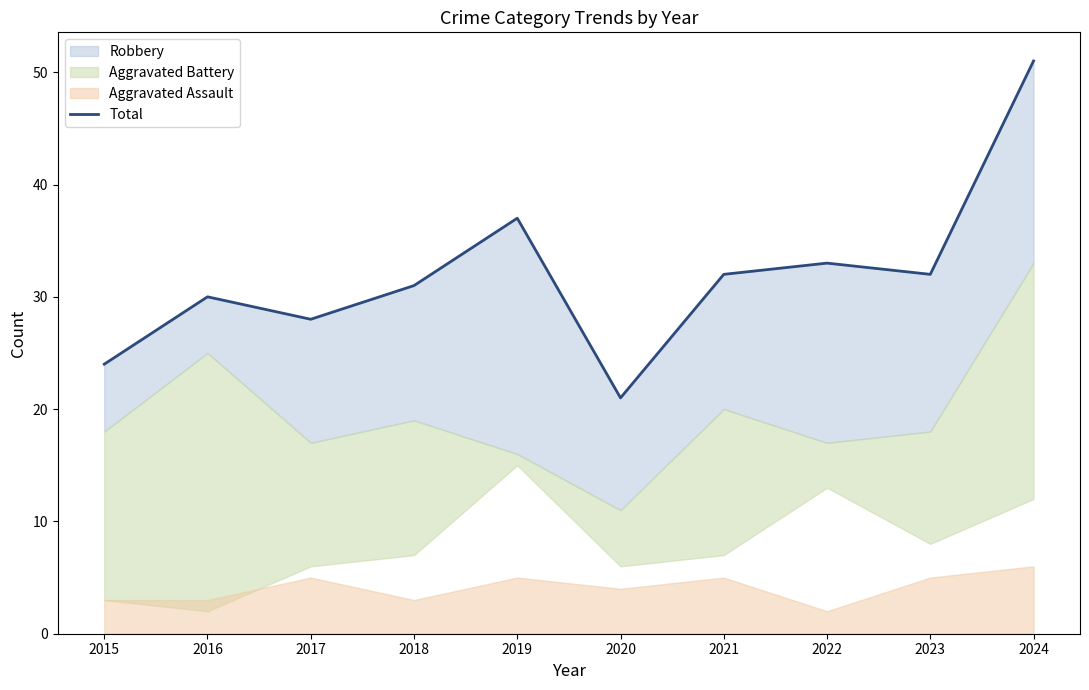

Which category has the lowest value across all series?

2020